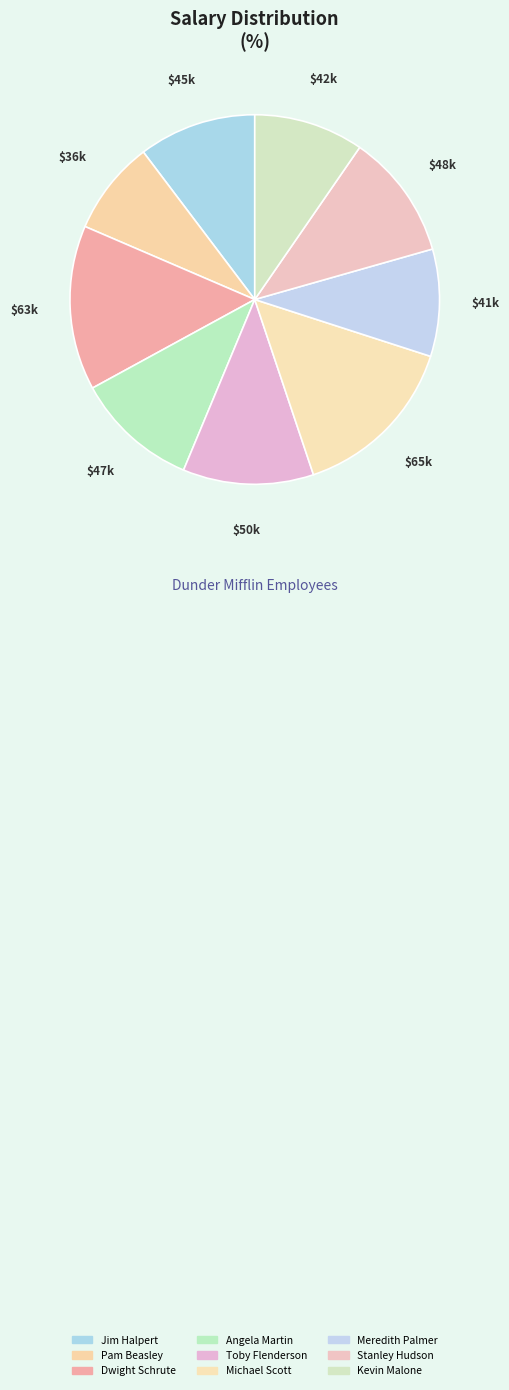

How many slices are in this pie chart?

9